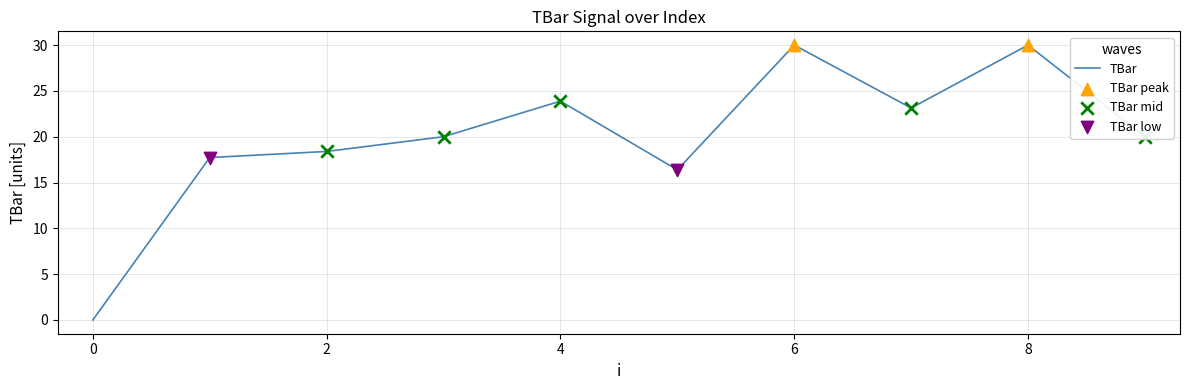

What is the difference between the maximum and minimum values?

30.0